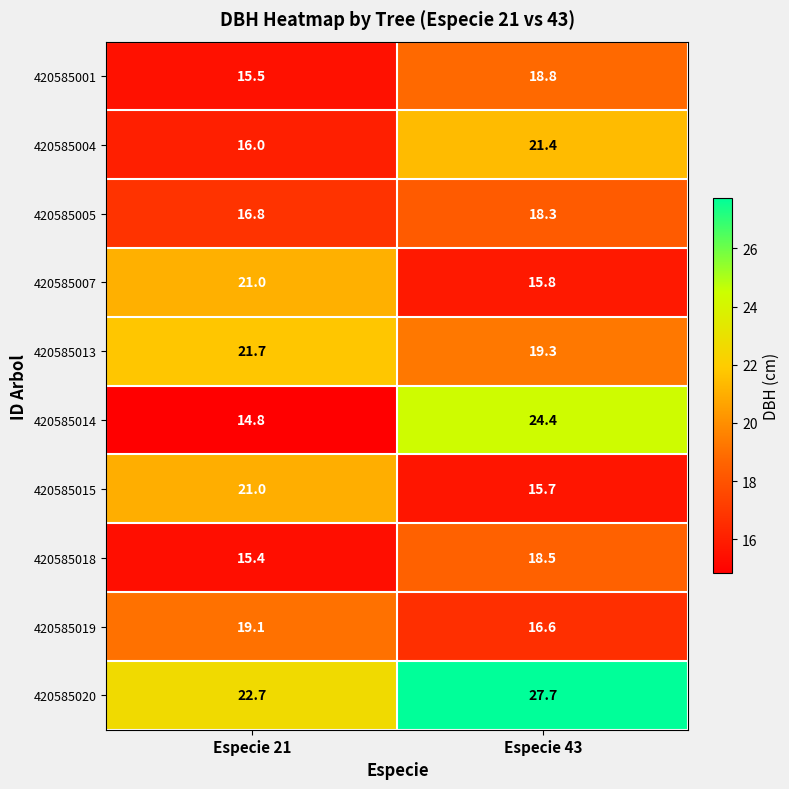

How many categories are shown in the chart?

2